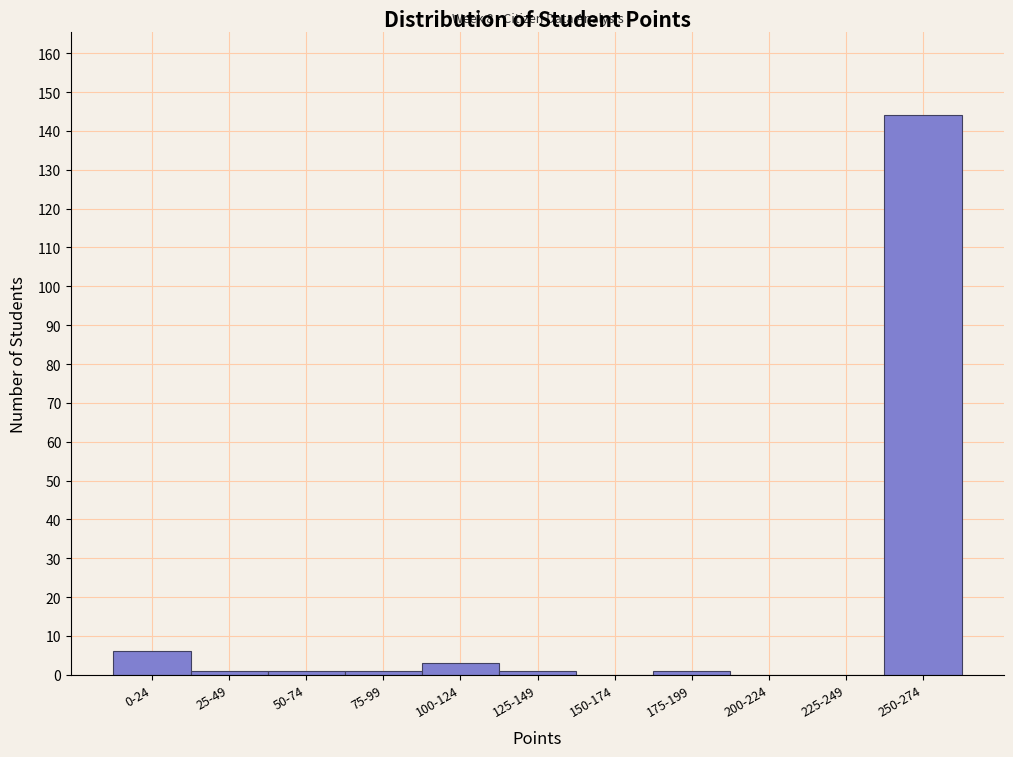

Reading left to right, extract all data points from this chart.

0-24=6	25-49=1	50-74=1	75-99=1	100-124=3	125-149=1	150-174=0	175-199=1	200-224=0	225-249=0	250-274=144